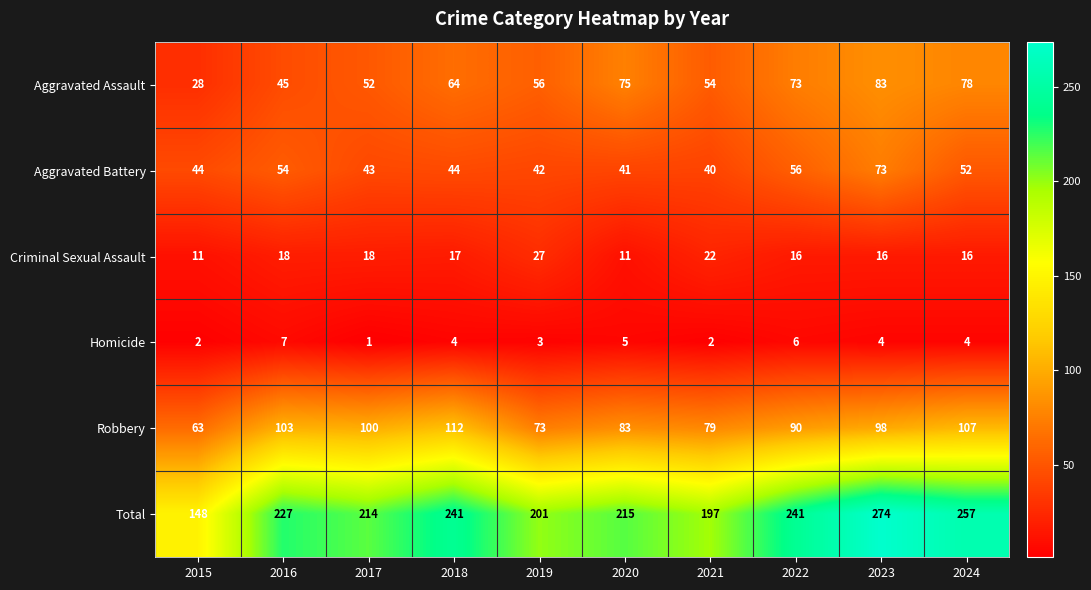

How many categories are shown in the chart?

10